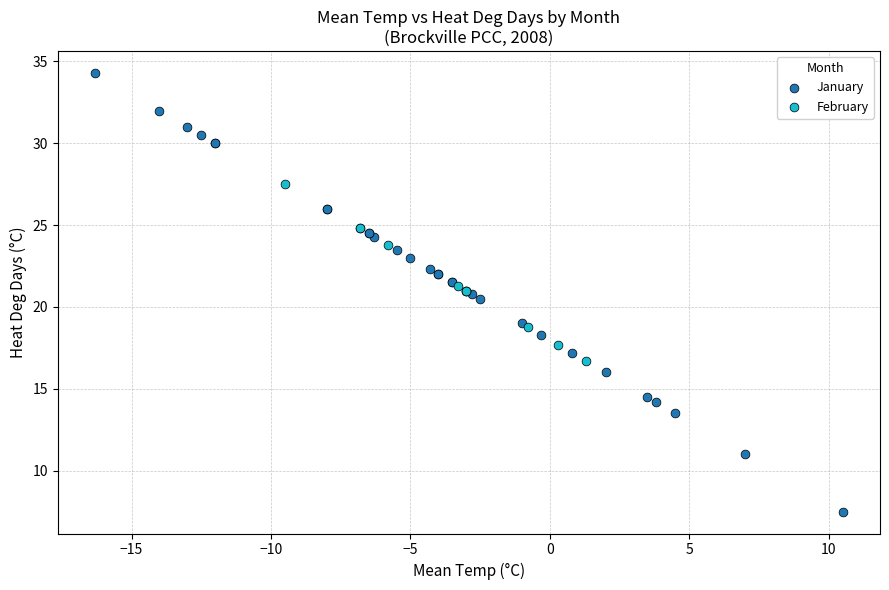

Which series reaches the maximum Y coordinate?

January